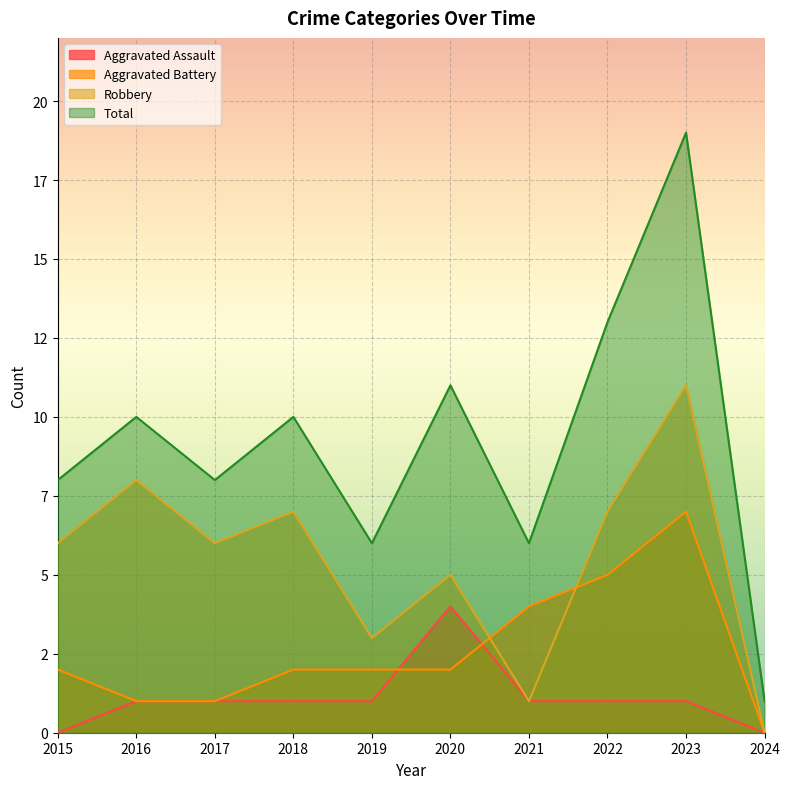

True or false: Aggravated Battery and Total intersect in this chart.

False